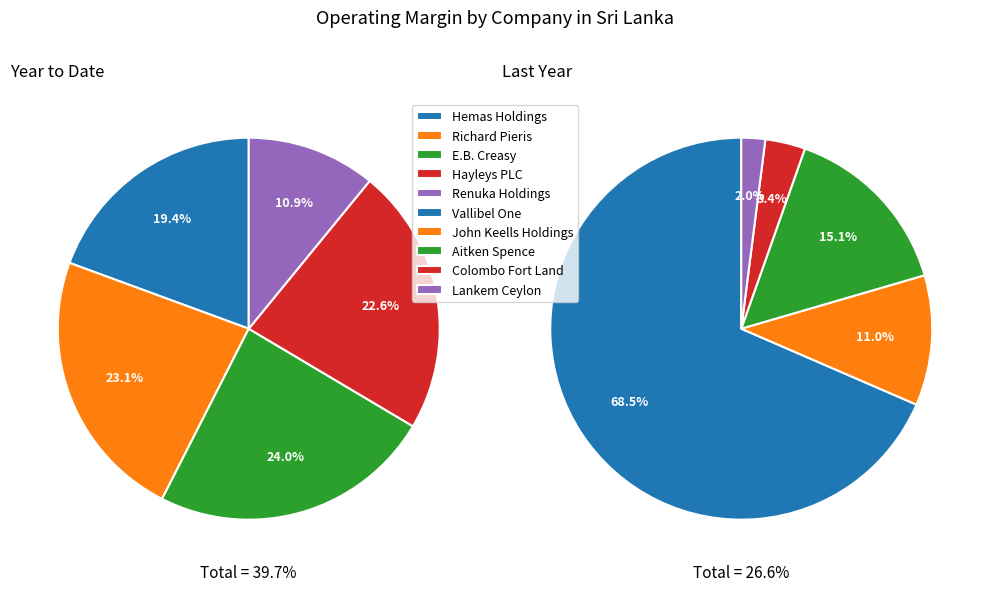

How many slices are in this pie chart?

10